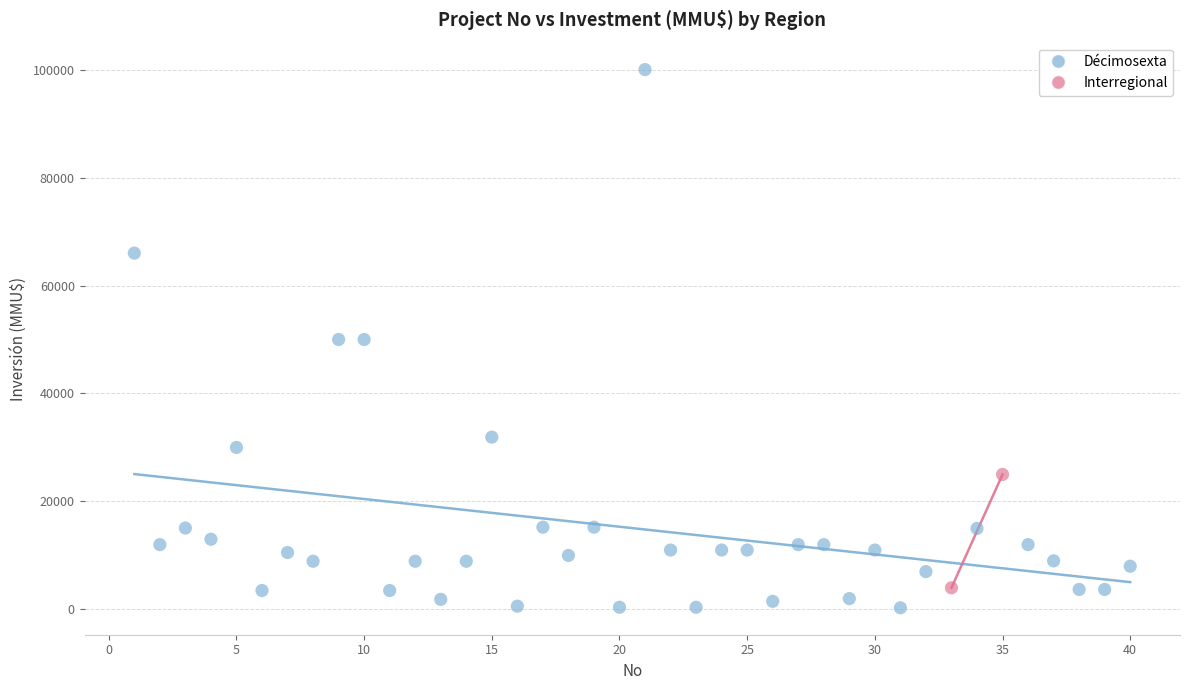

What are all the series names shown in the legend?

Décimosexta, Interregional